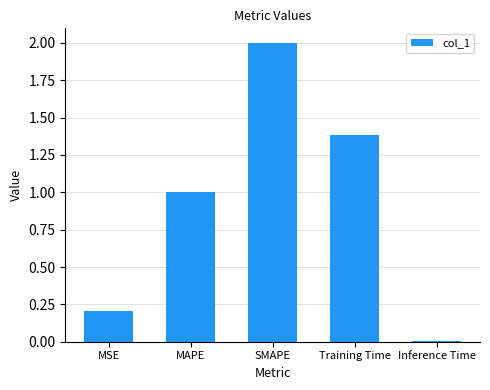

What is the sum of the values at MAPE and MSE?

1.2